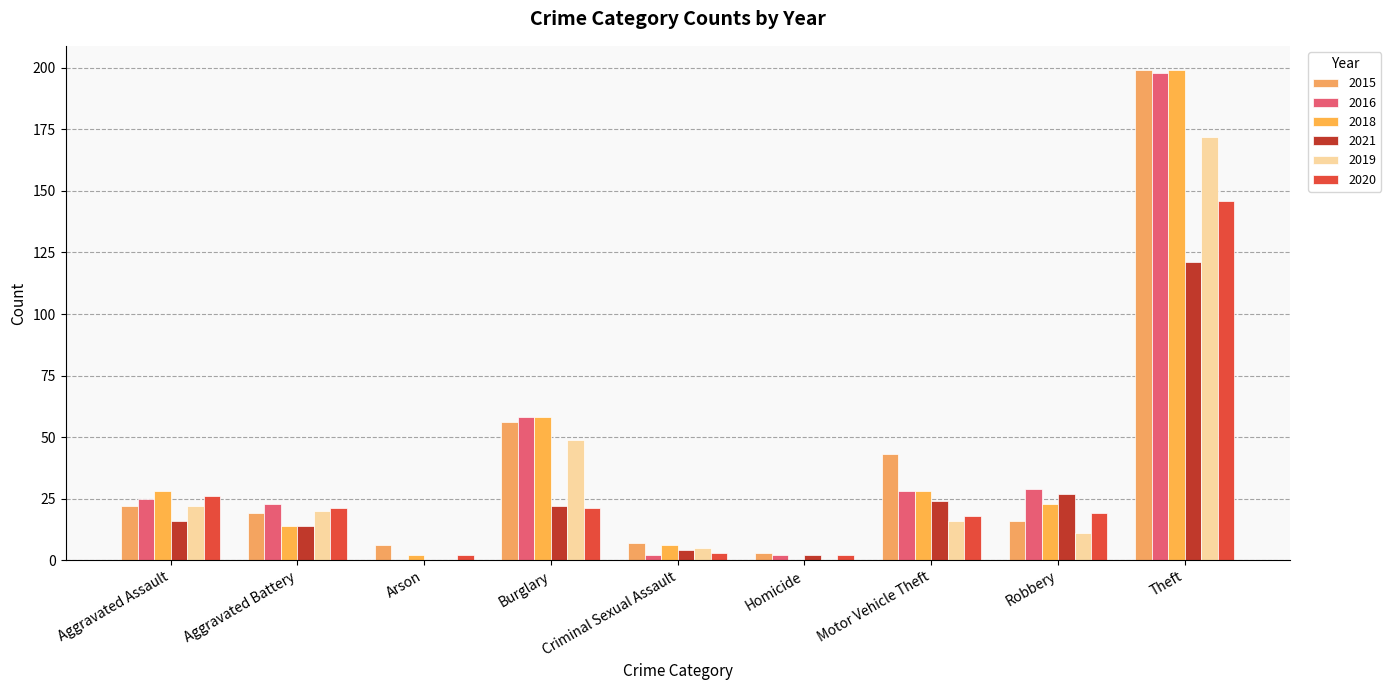

How many series are shown in this chart?

6